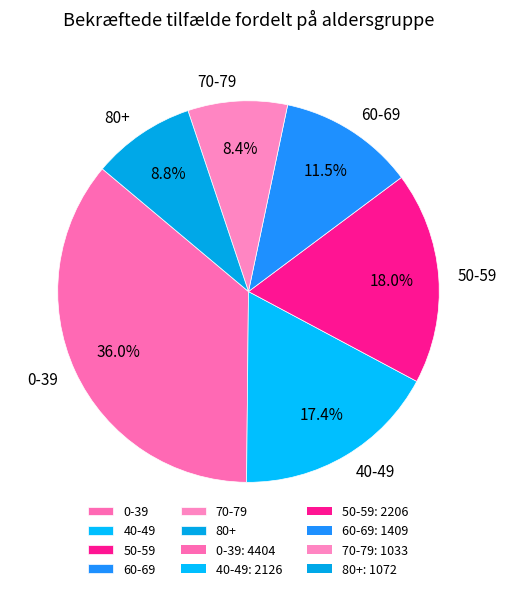

To the nearest percent, what is the difference between the largest and smallest slice percentages?

28%